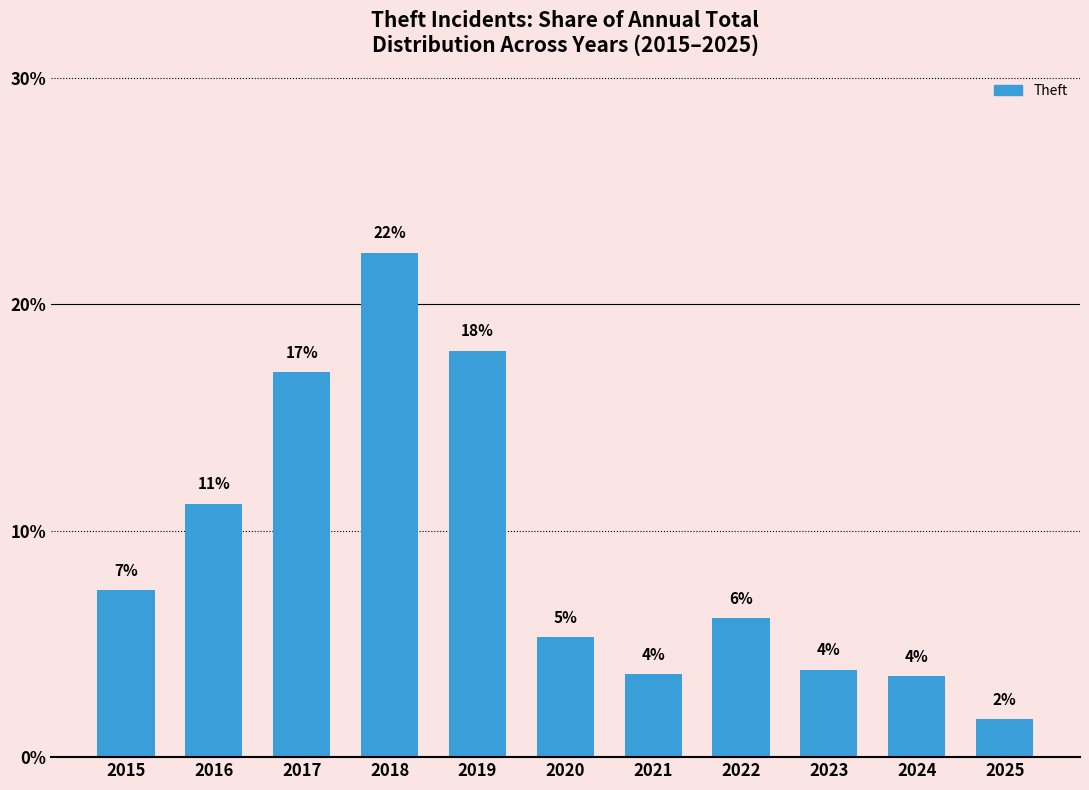

Are the bars horizontal?

No